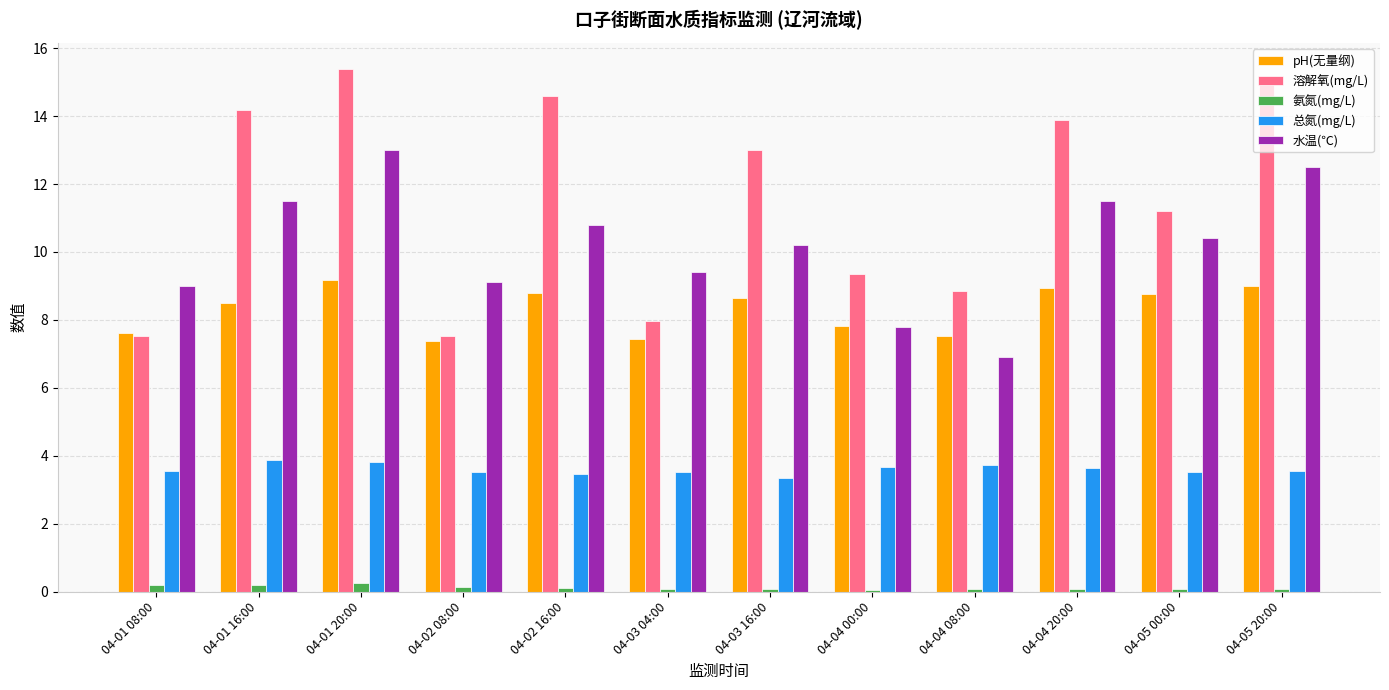

At which label is 溶解氧(mg/L) closest to 11?

04-05 00:00